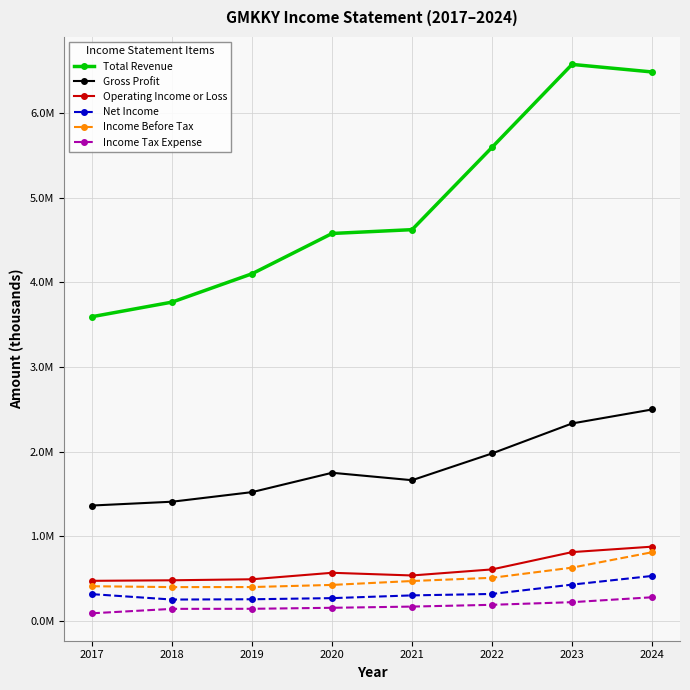

What are all the series names shown in the legend?

Total Revenue, Gross Profit, Operating Income or Loss, Net Income, Income Before Tax, Income Tax Expense